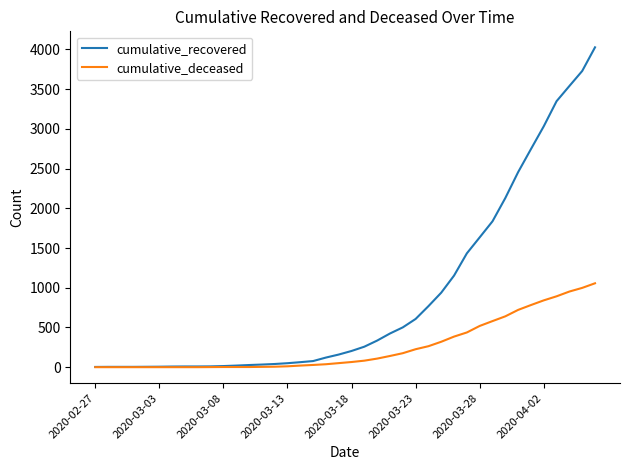

Which series has the largest total across all categories?

cumulative_recovered